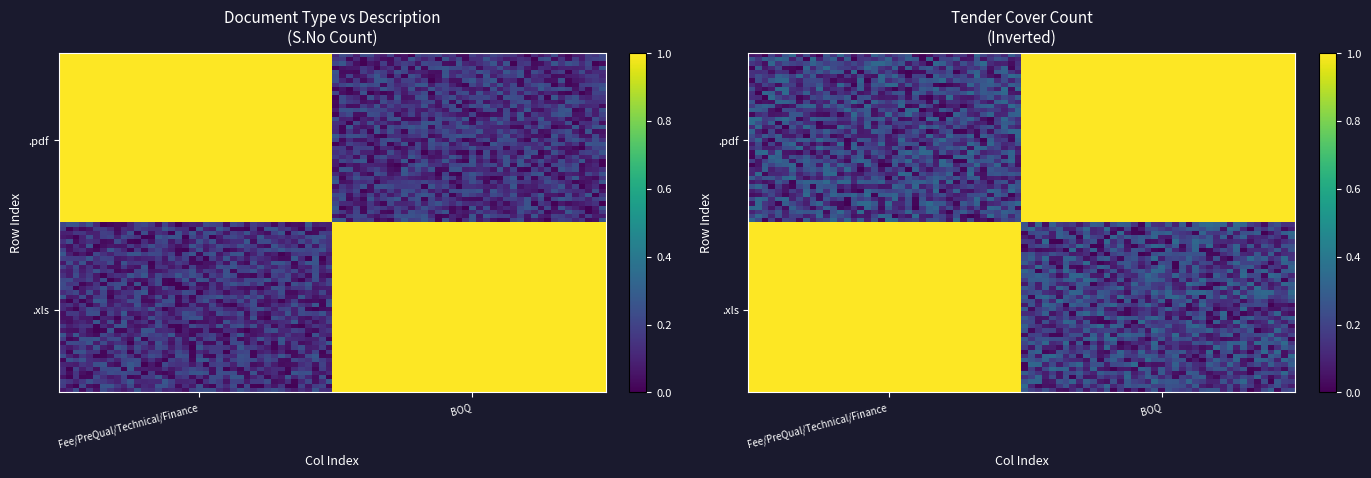

What is the difference between the maximum and minimum values in the .pdf series?

1